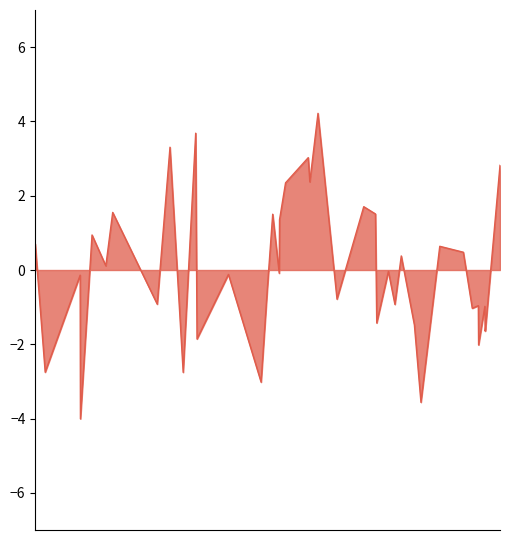

What is the greatest value displayed?

4.2